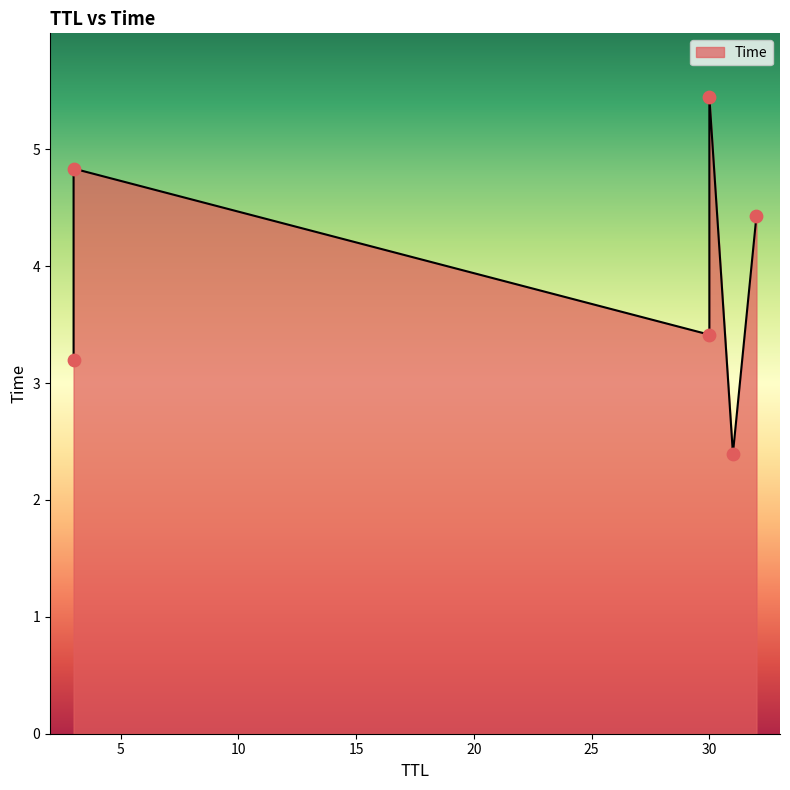

Between 31 and 30, which is larger?

30